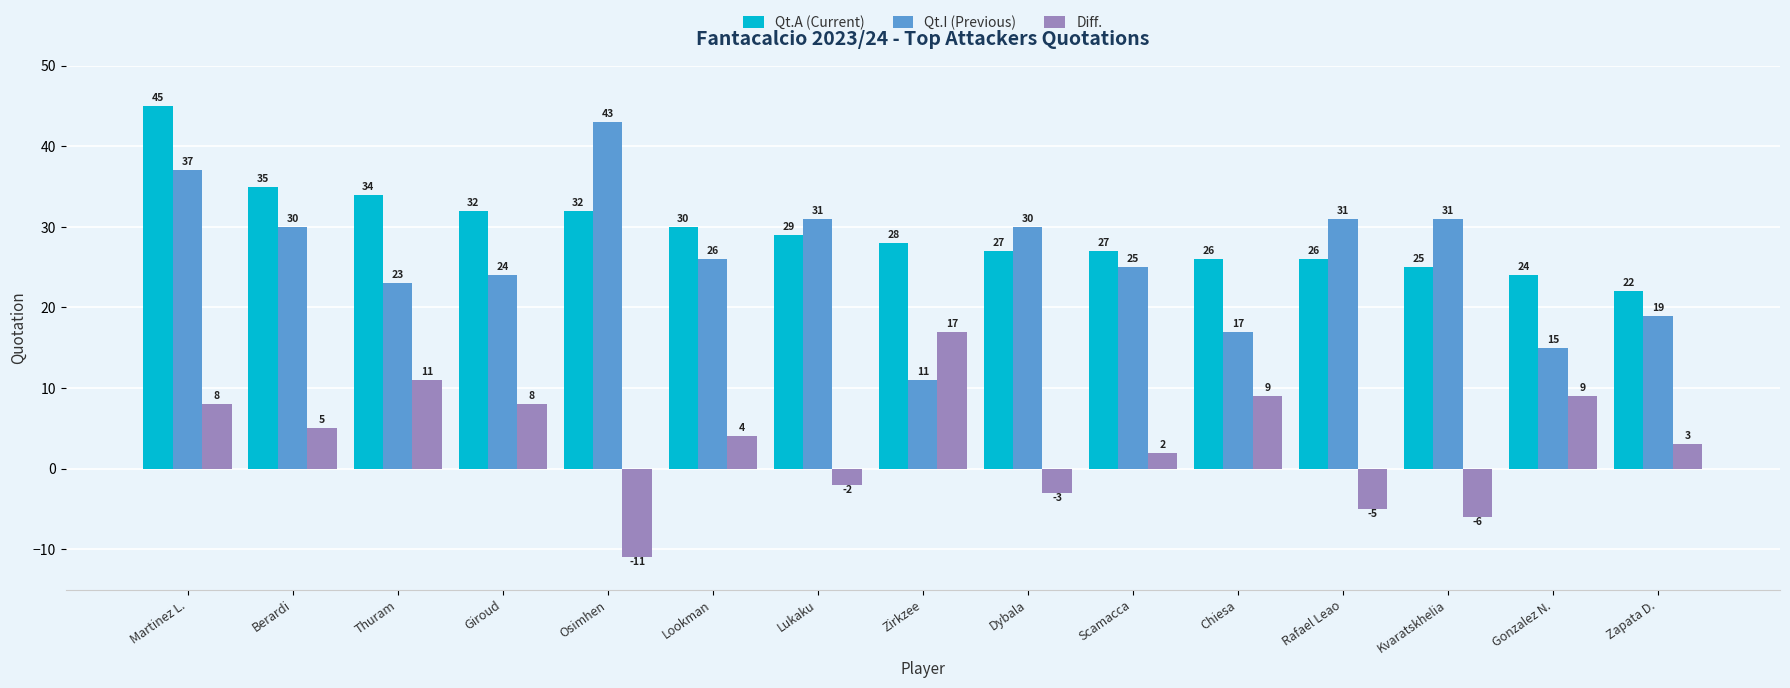

How many bars are there in each group?

3